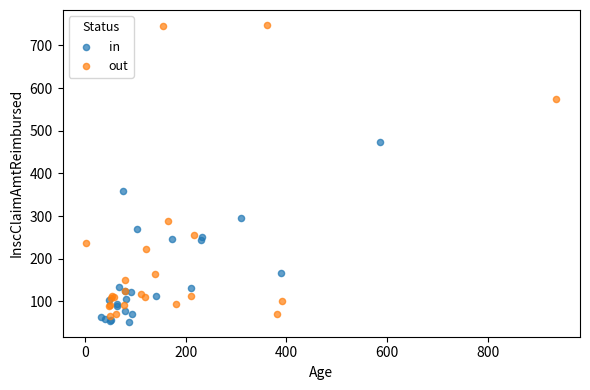

Which series has the largest Y range (max minus min)?

out